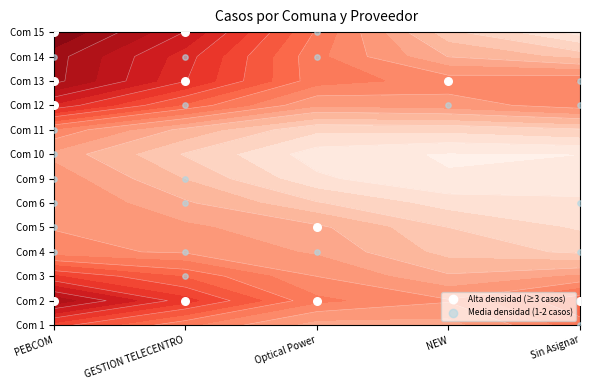

What is the maximum value for PEBCOM?

8